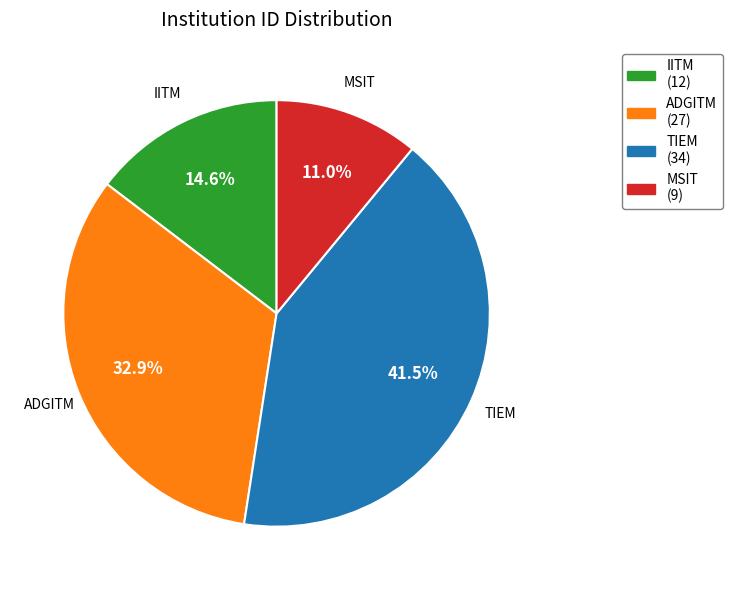

What portion of the pie excludes IITM?

85.4%